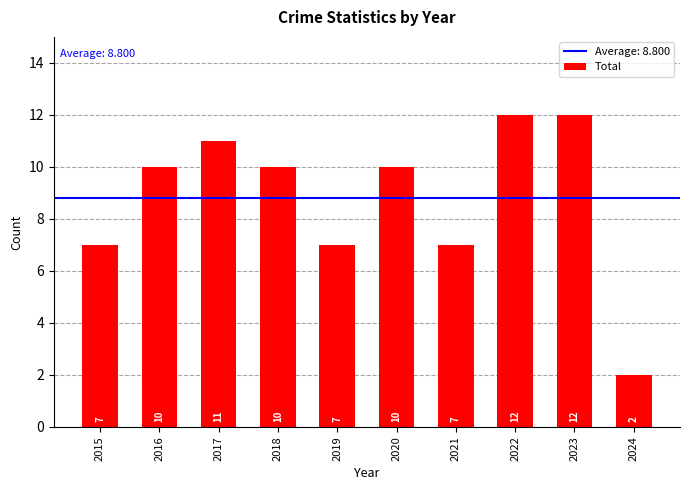

How many values are between 7 and 11?

7